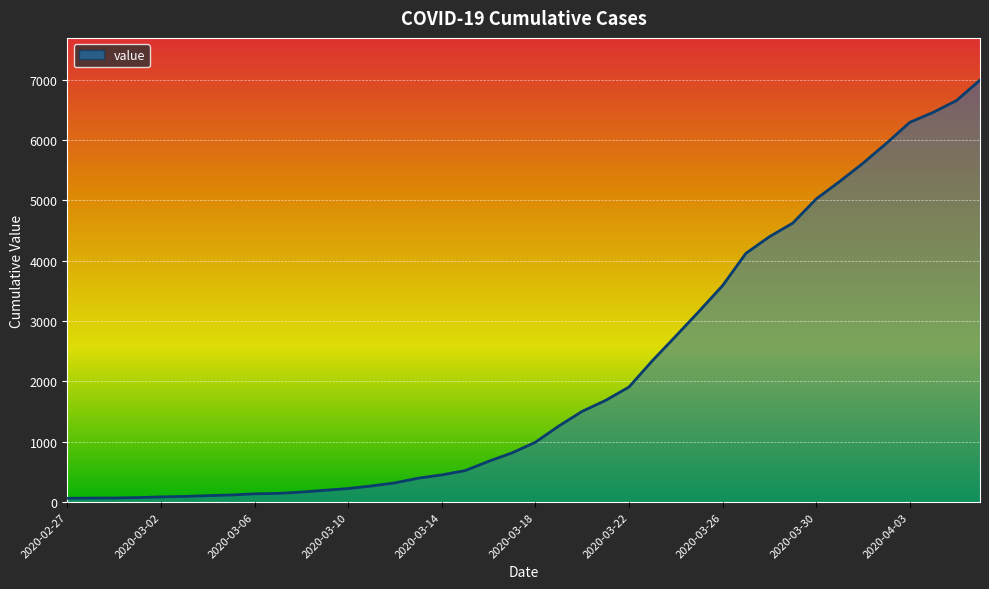

What is the greatest value displayed?

6995